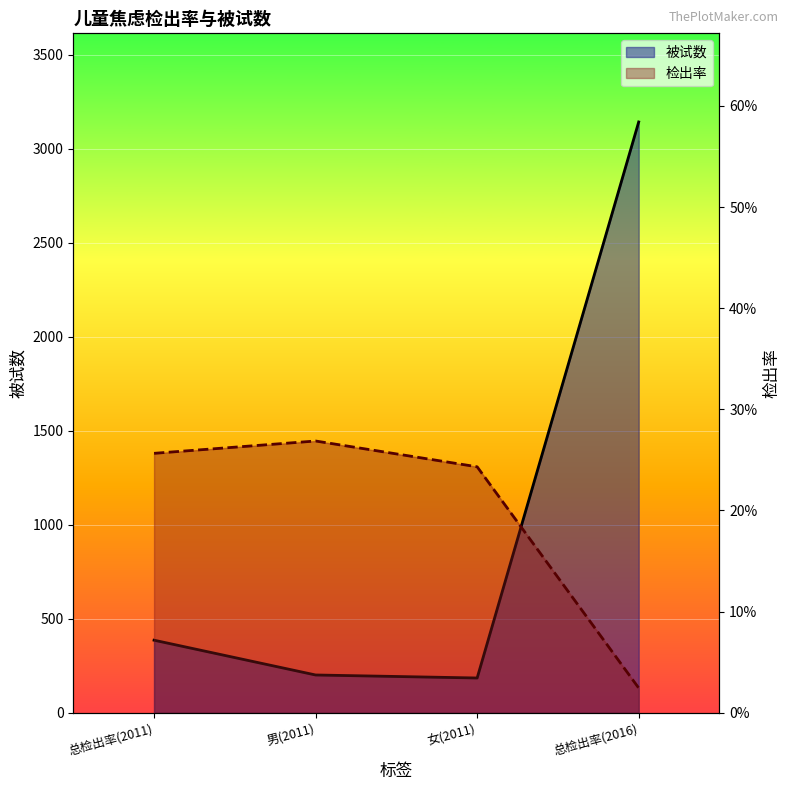

At how many categories does at least one series exceed 2351?

1